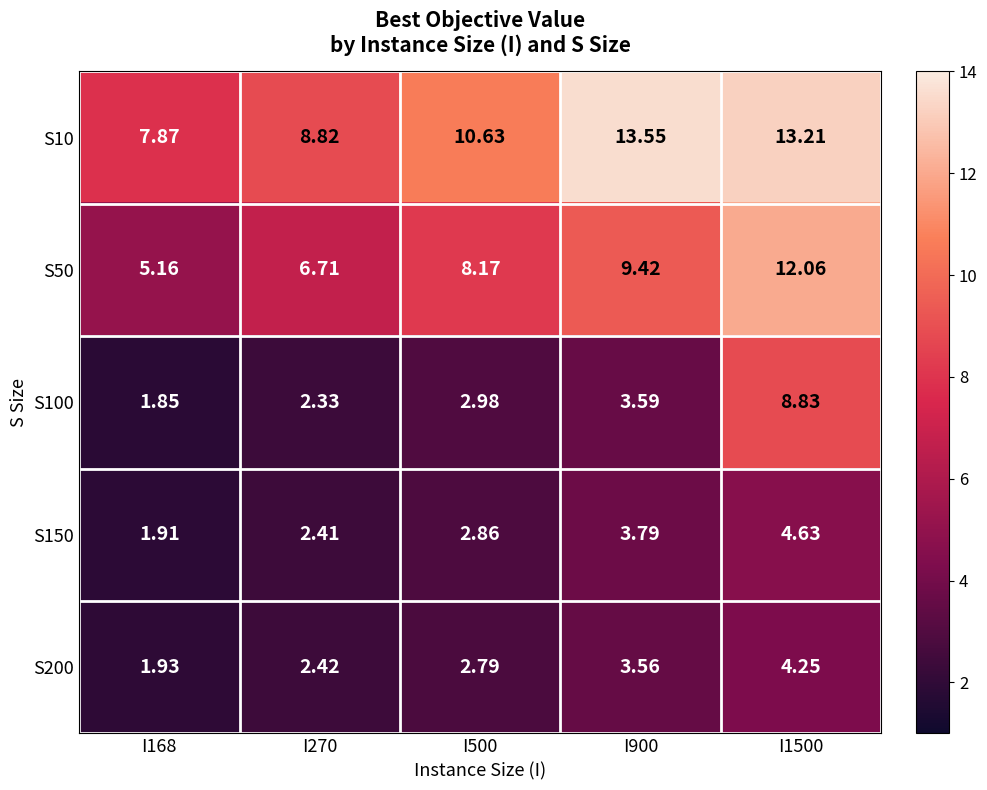

Is the value of S150 at I900 greater than the value of S10 at I1500?

No